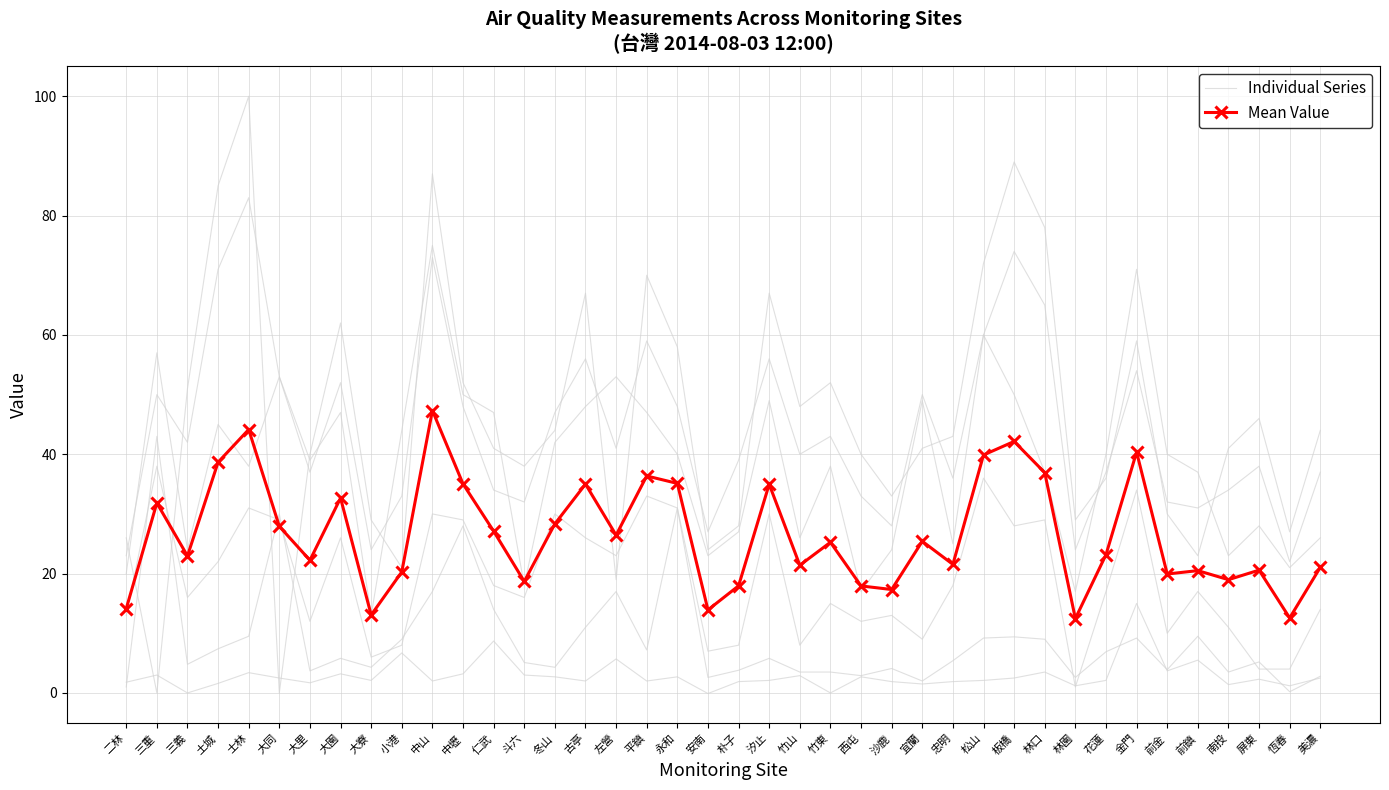

What are all the series names shown in the legend?

Individual Series, Mean Value